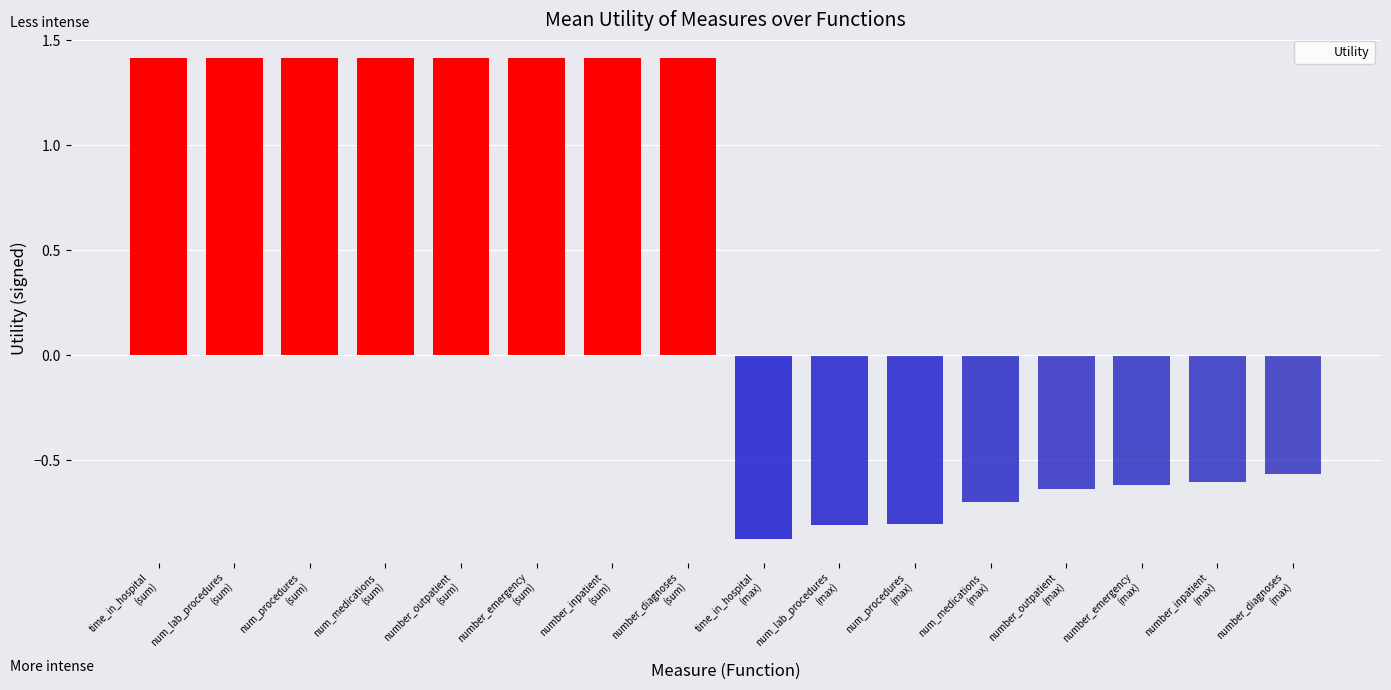

What is the average value?

0.4